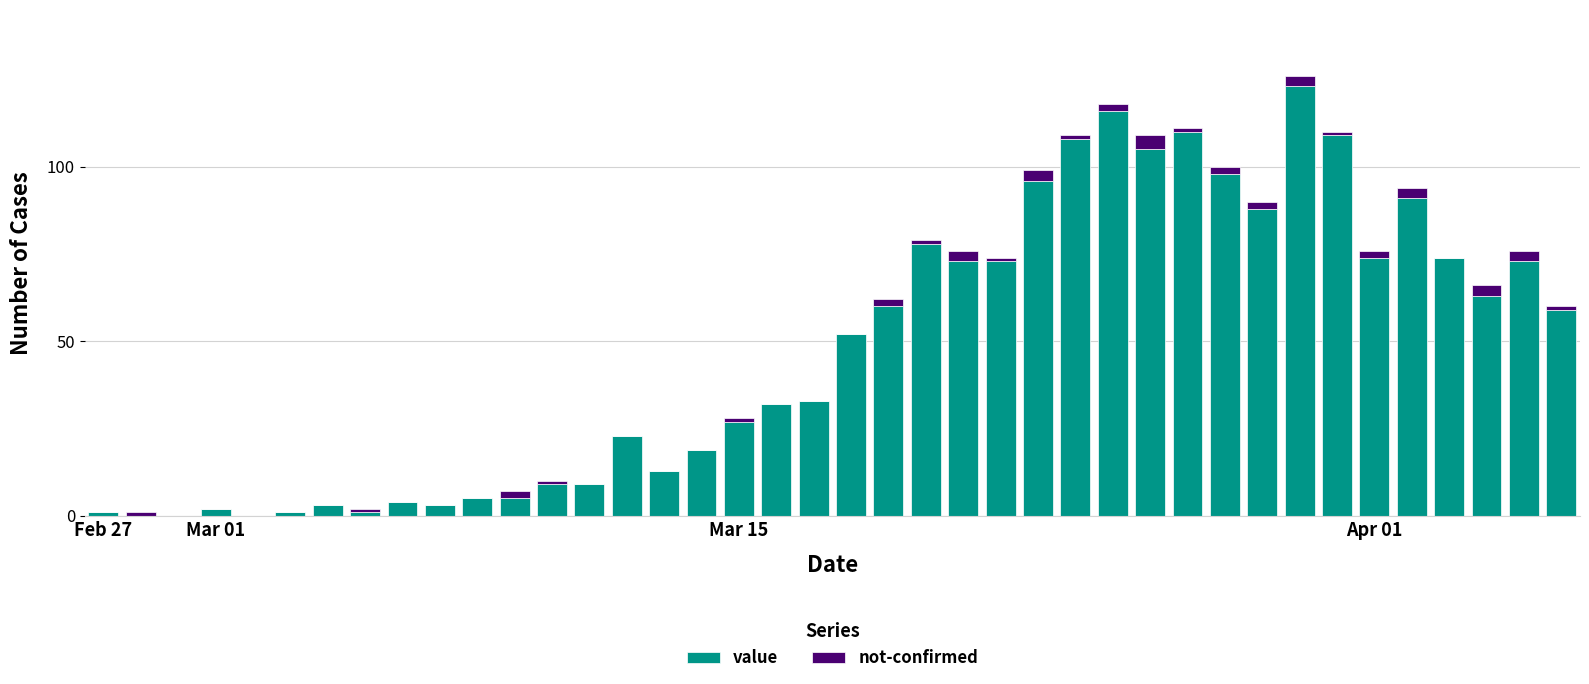

What is the maximum value for value?

123